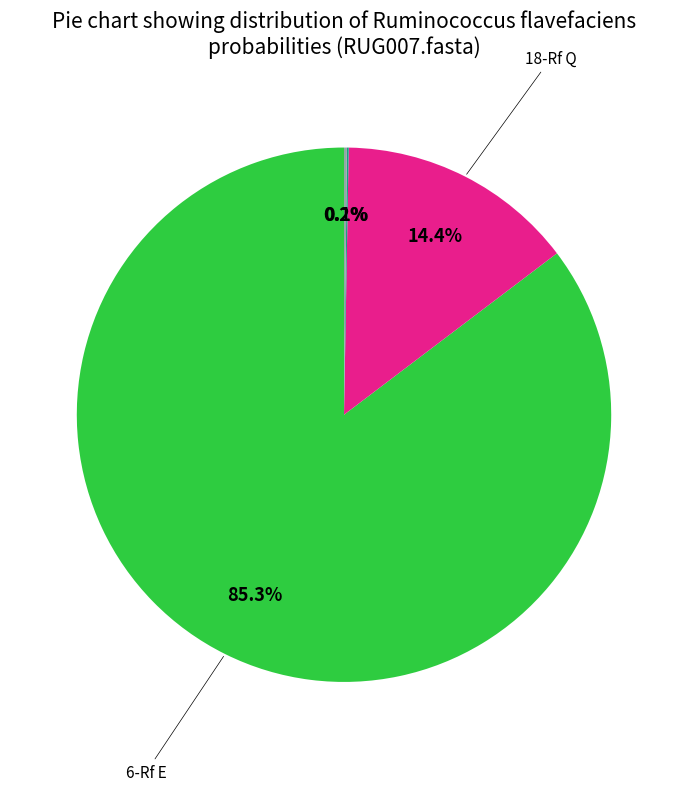

To the nearest percent, what is the average slice percentage?

25%